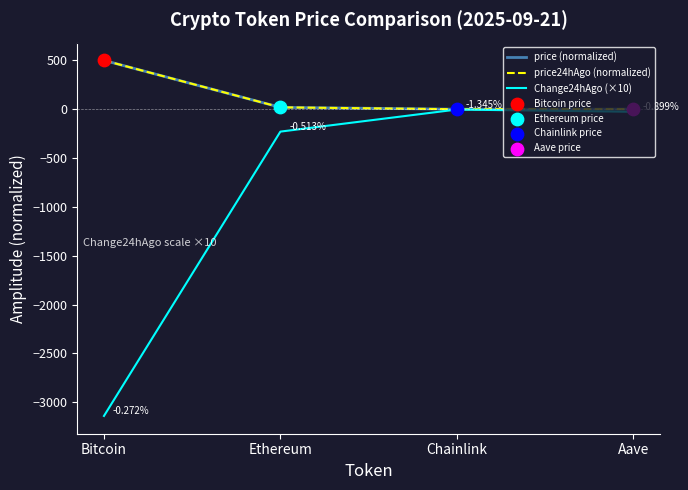

Which series has the largest range (max minus min)?

Change24hAgo (×10)